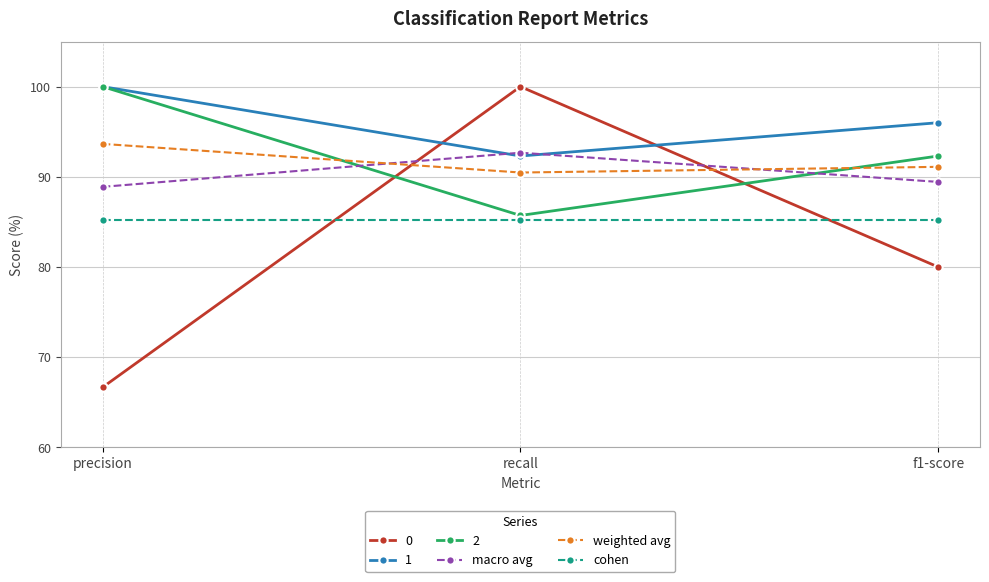

What is the difference between the maximum and minimum values in the weighted avg series?

3.2